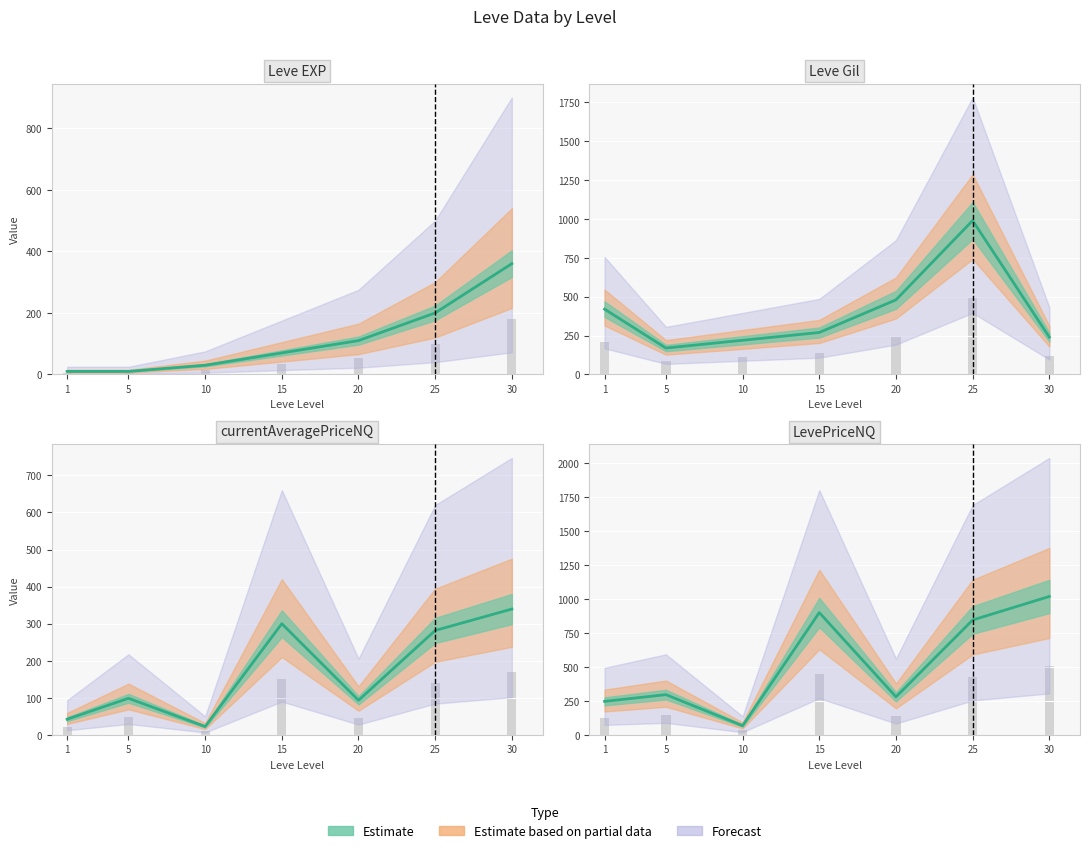

What is the difference between the highest and lowest values at 20?

386.5